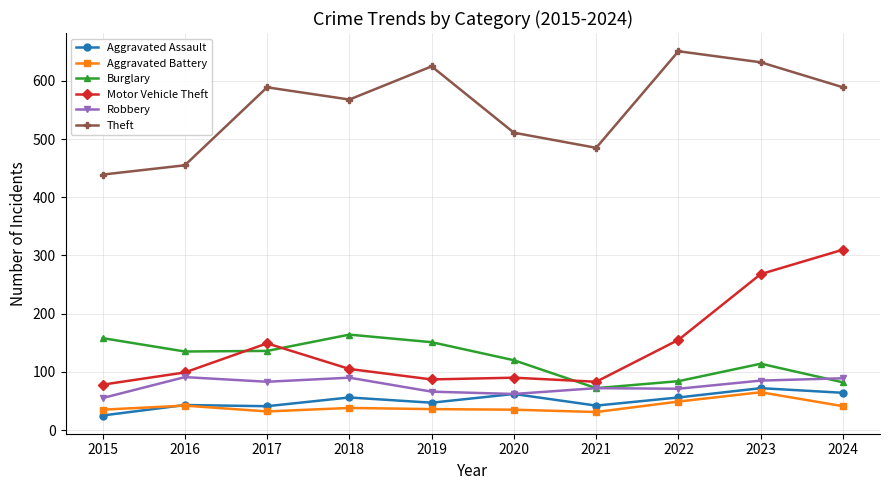

How many values in the Theft series are below 589?

5